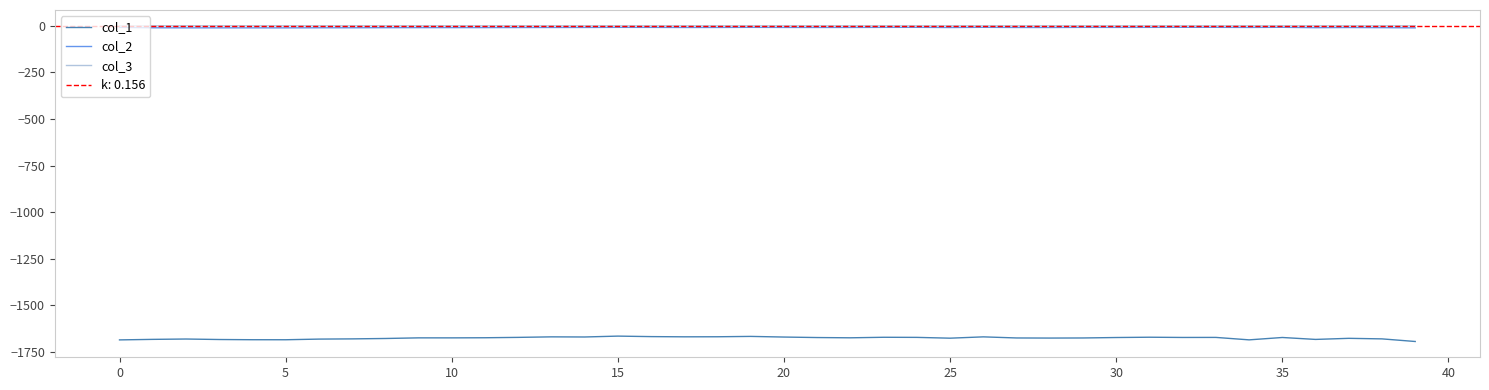

Which category has the highest value in the col_1 series?

15